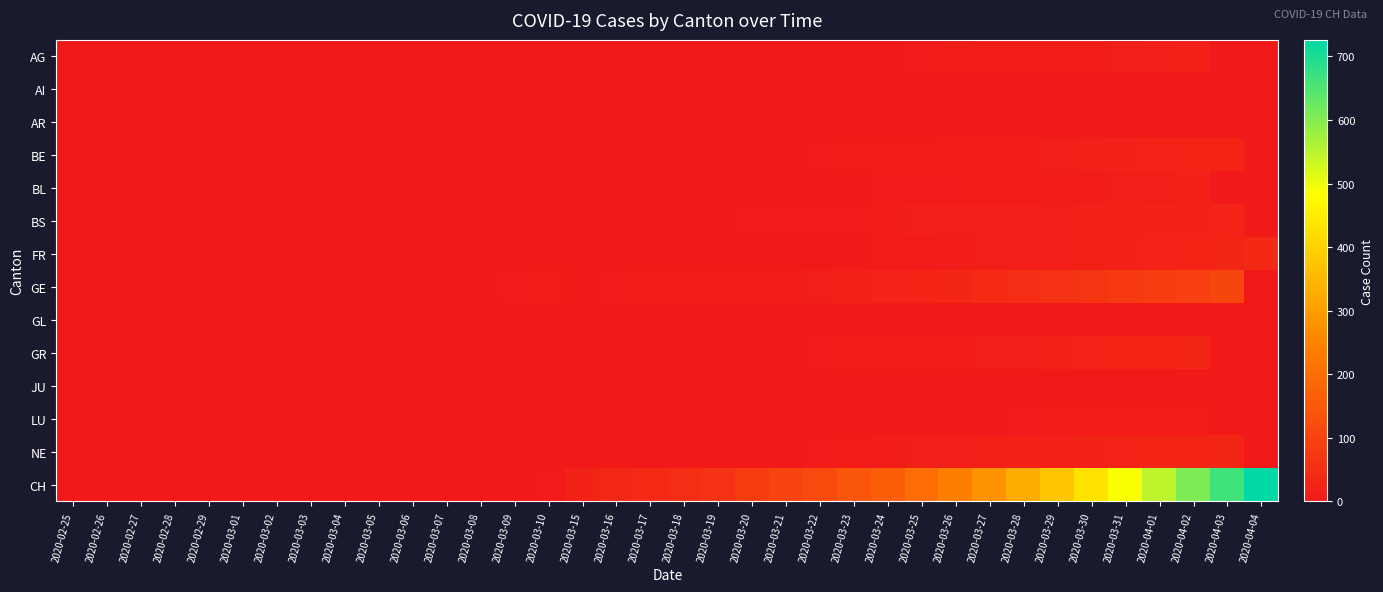

How many data points does each series have?

36